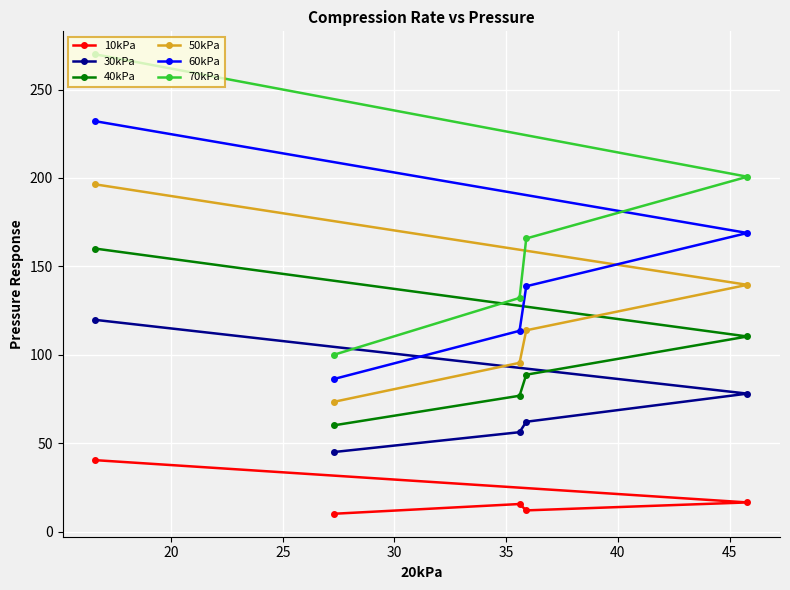

List the series in order of their peak value, lowest first.

10kPa, 30kPa, 40kPa, 50kPa, 60kPa, 70kPa